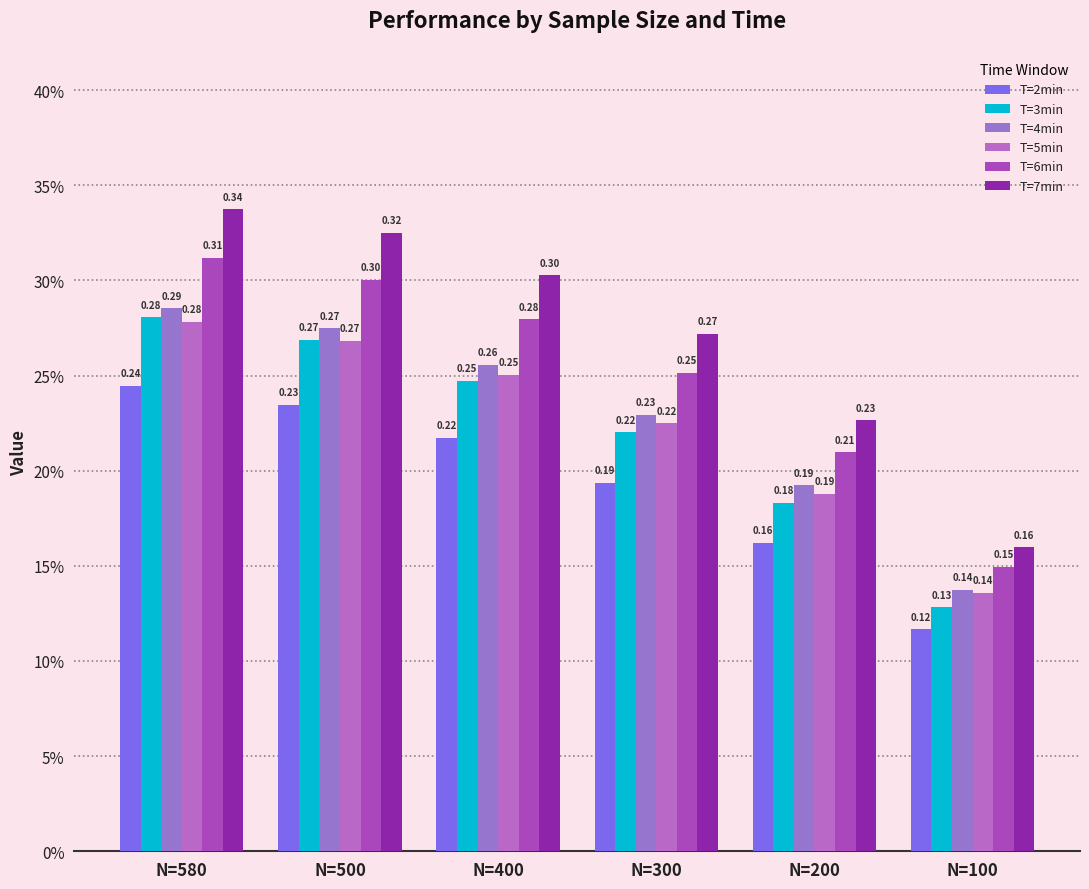

What is the maximum value shown in the chart?

0.3